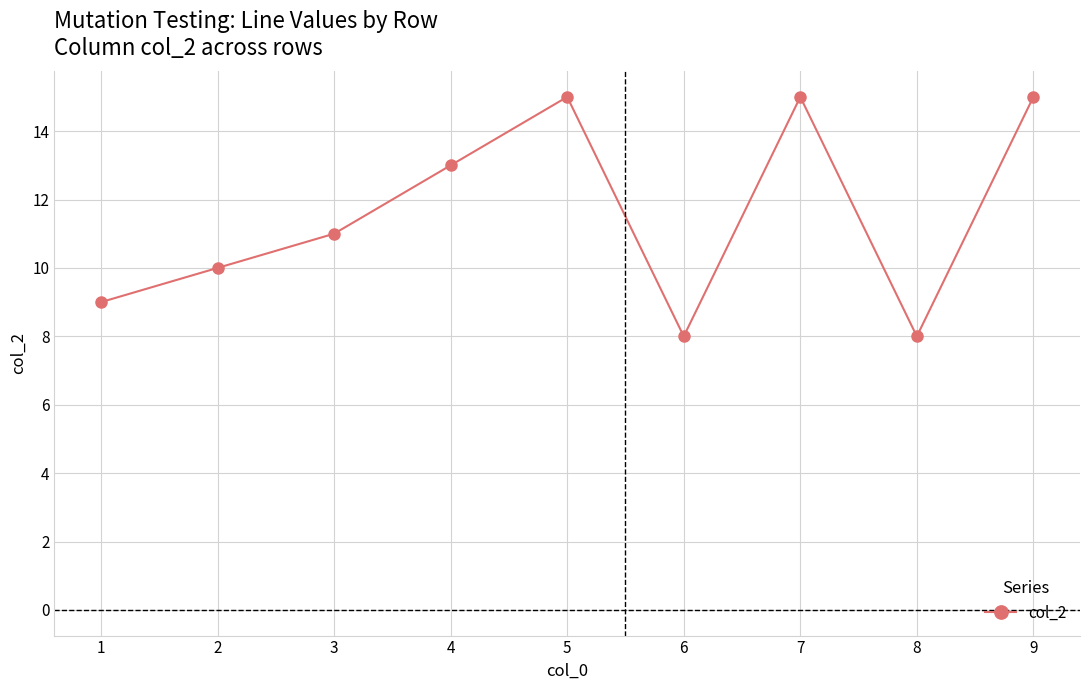

What is the smallest value displayed?

8